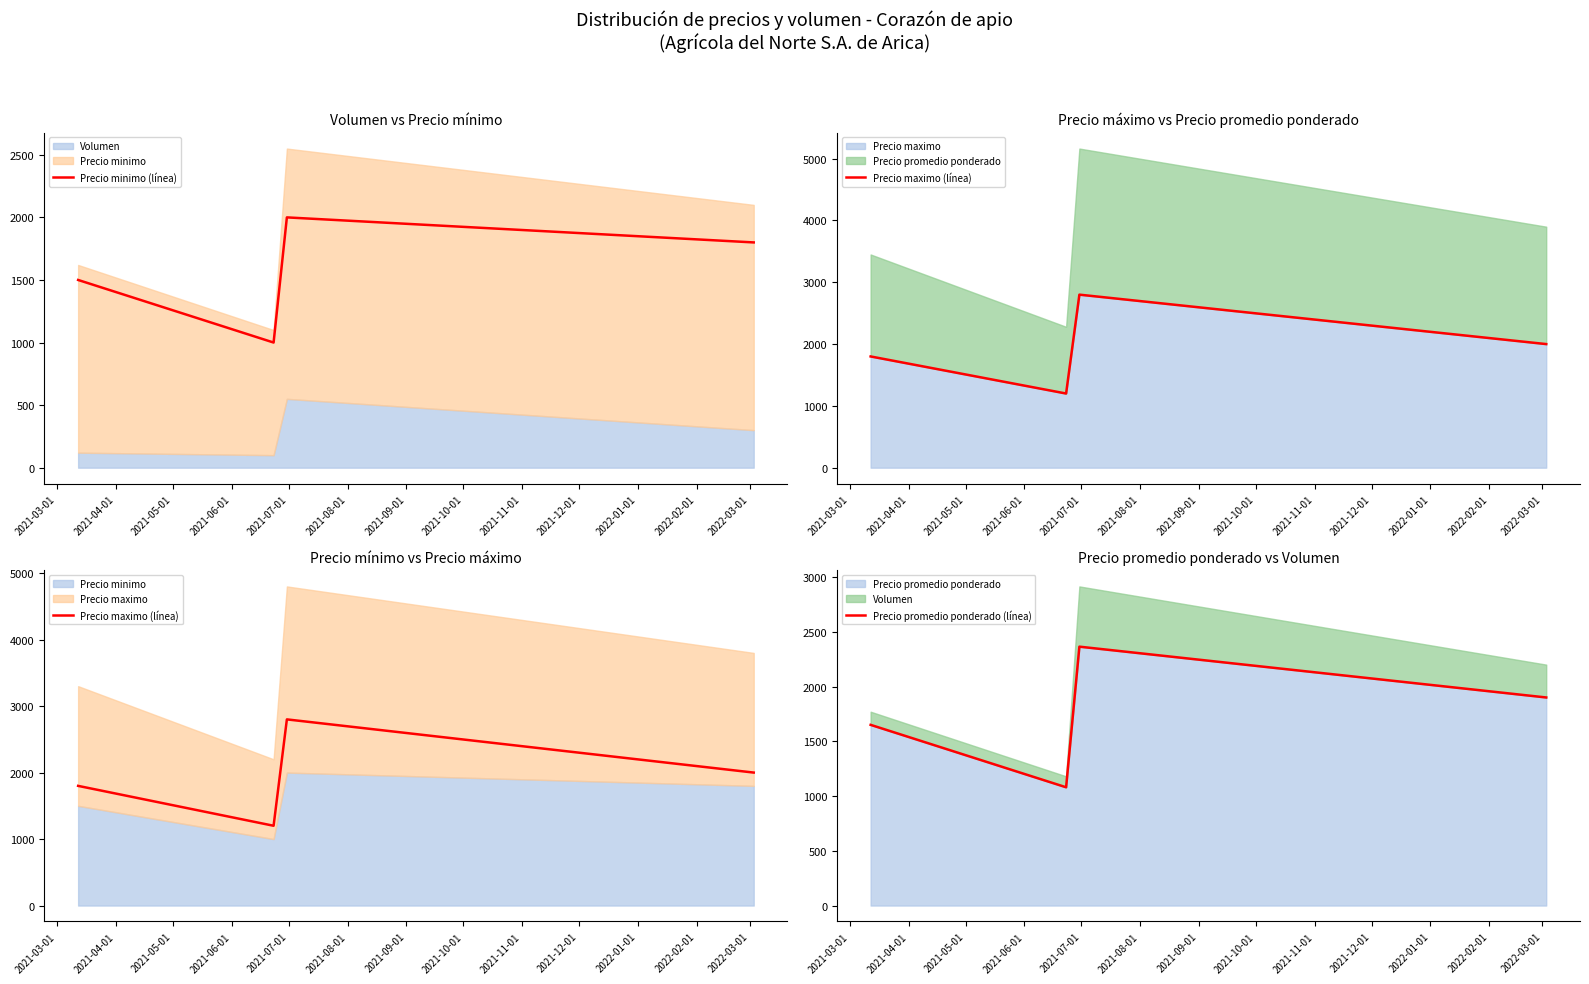

How many values in the Precio minimo (línea) series are below 1800?

2